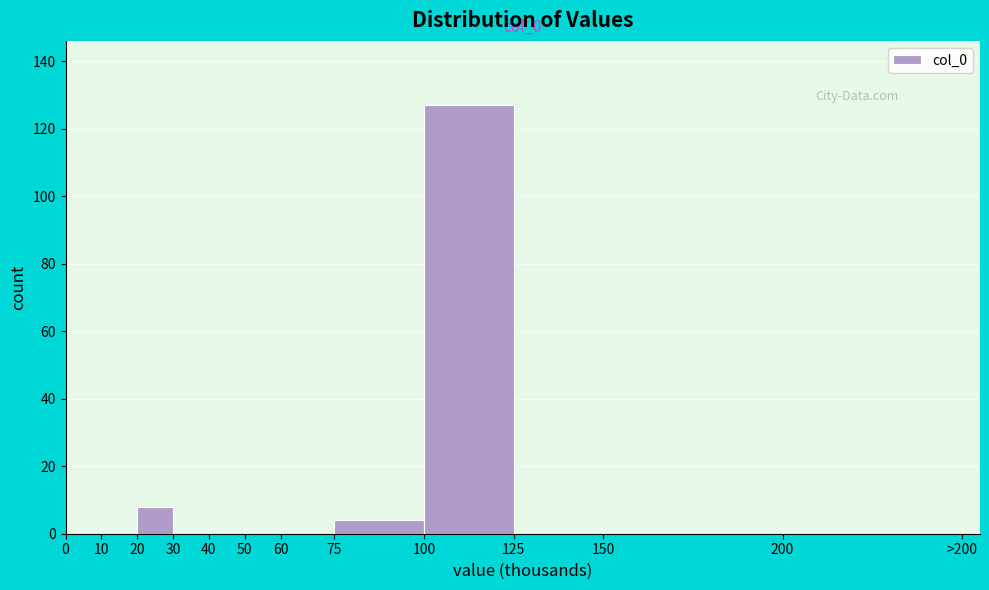

Reading left to right, extract all data points from this chart.

0=0	10=0	20=8	30=0	40=0	50=0	60=0	75=4	100=127	125=0	150=0	200=0